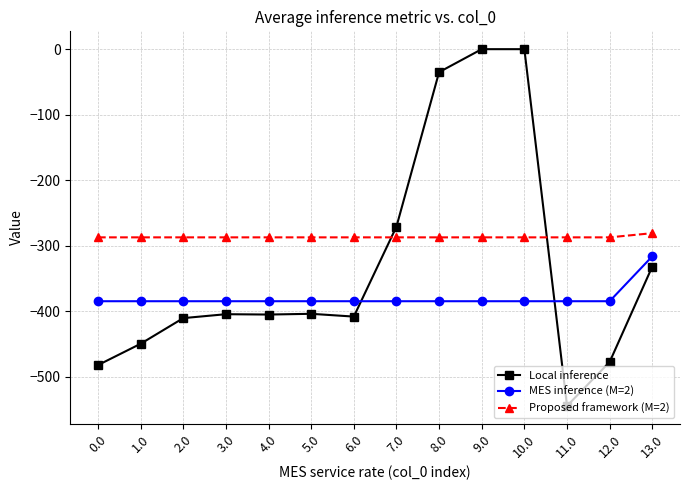

What is the total value across all series at 4.0?

-1076.6